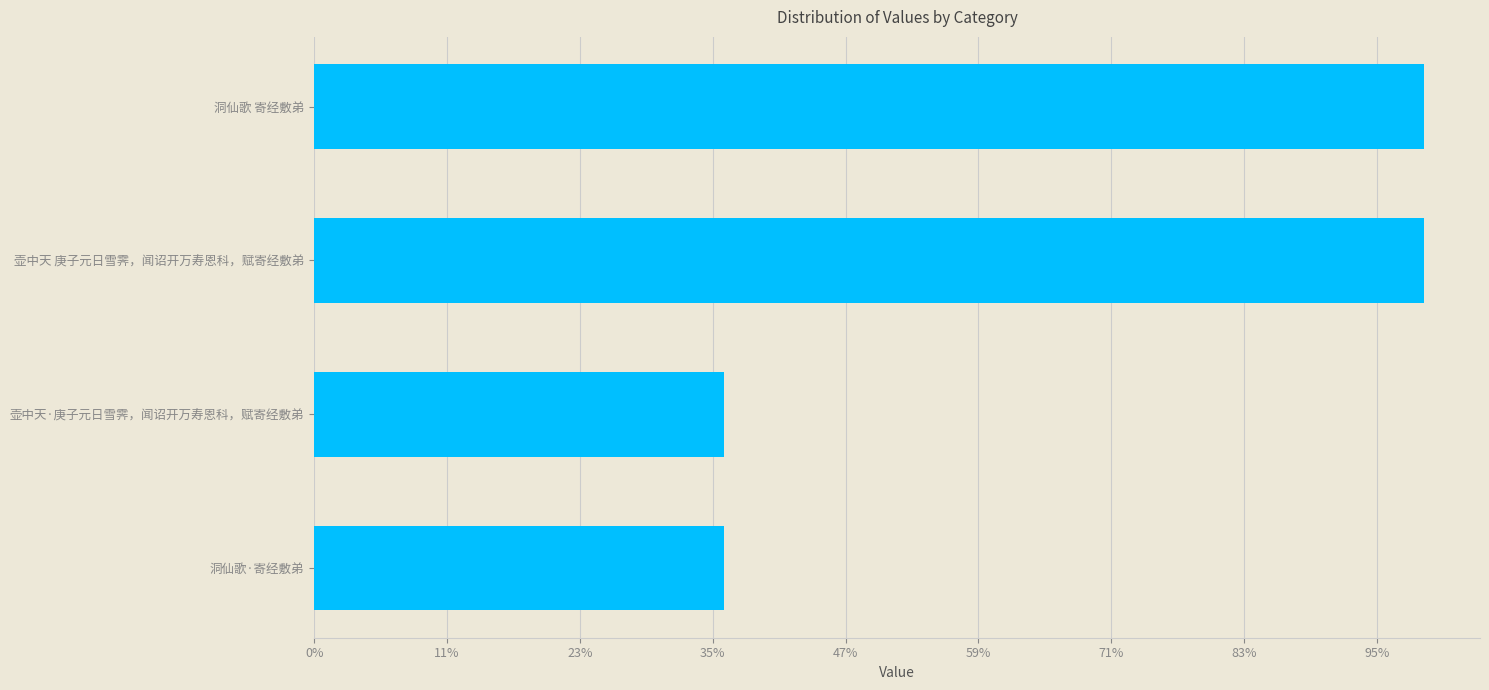

Does the chart contain any negative values?

No